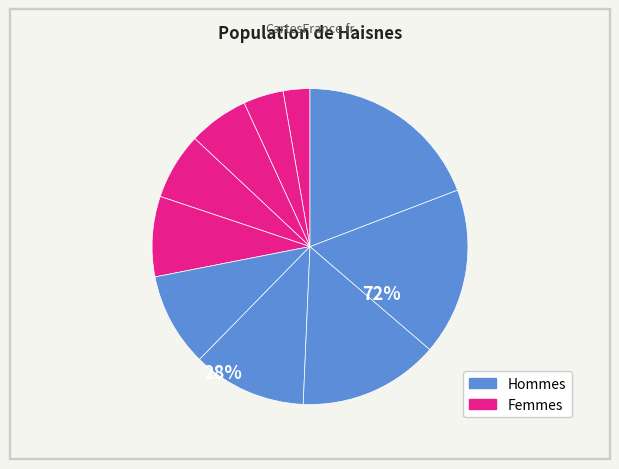

What is the smallest slice in the pie chart?

4